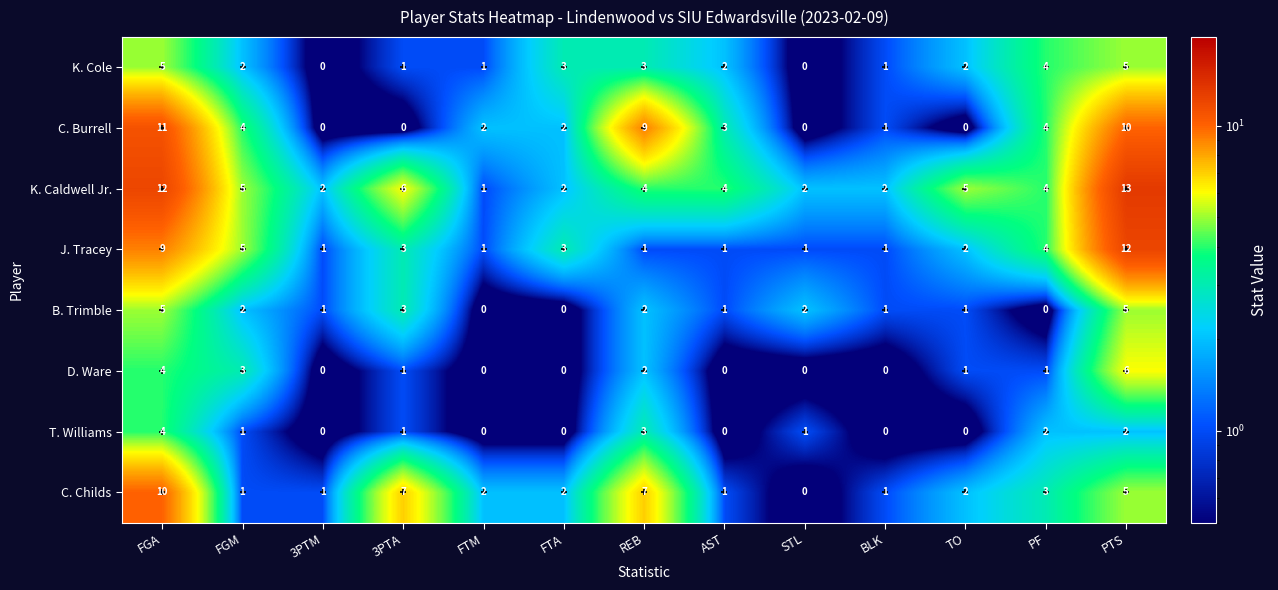

Which series has the largest total across all categories?

K. Caldwell Jr.